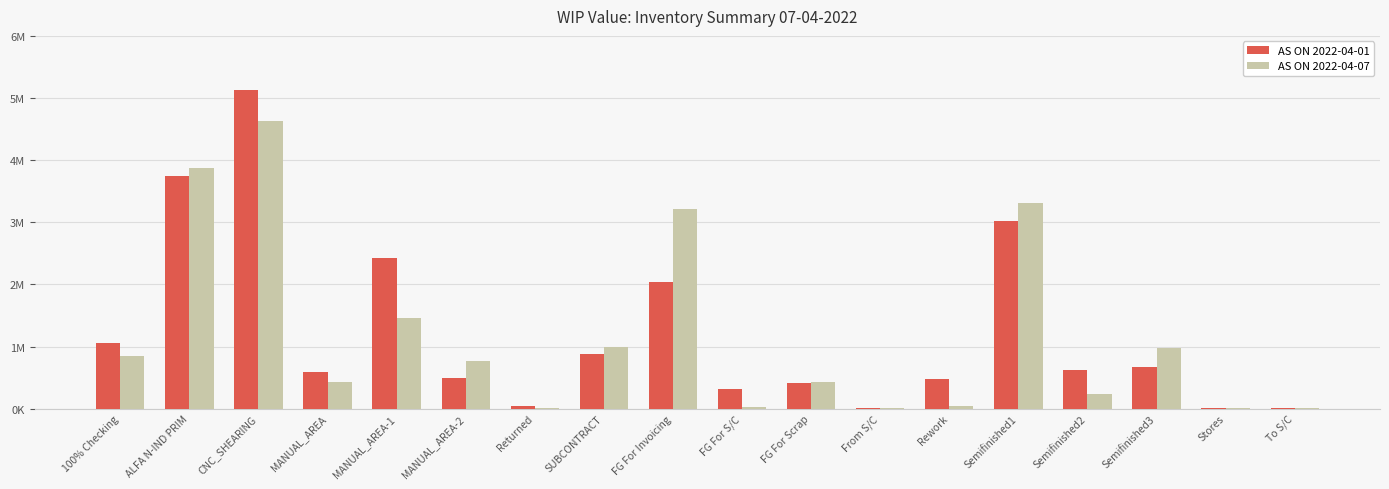

What is the label of the 16th bar from the right?

CNC_SHEARING